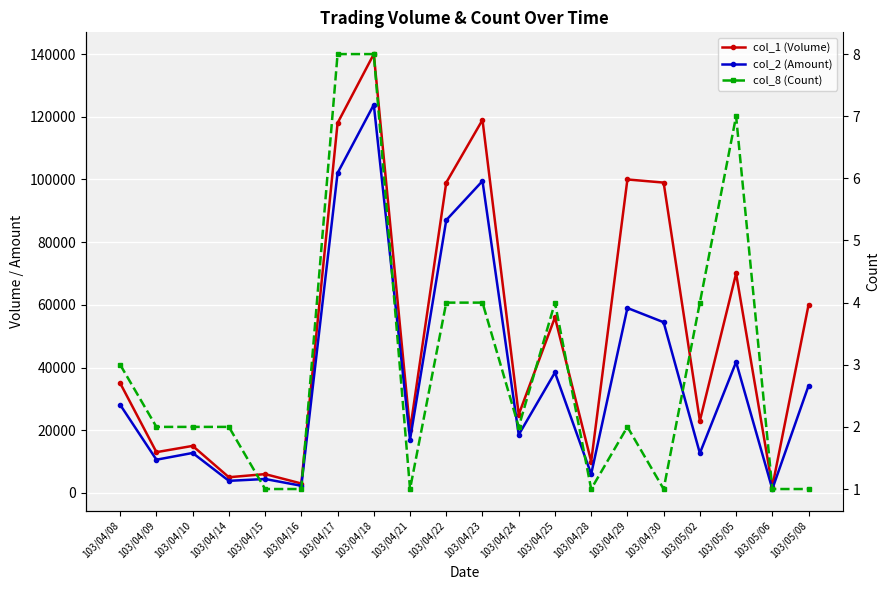

Between 103/04/23 and 103/04/09, which is larger?

103/04/23